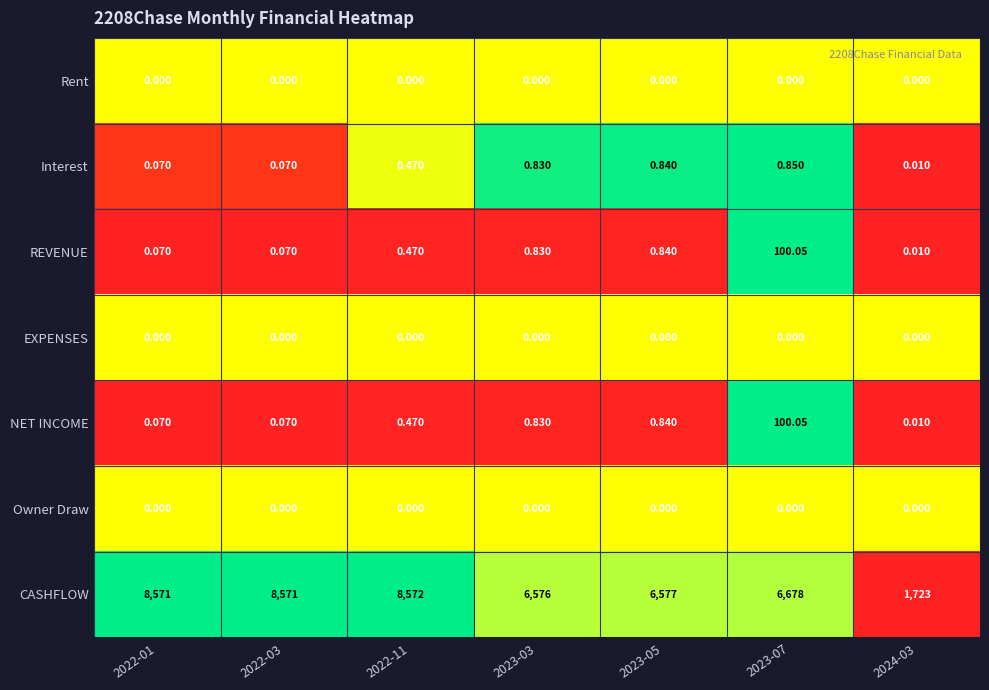

Is the value of REVENUE at 2023-07 greater than the value of Interest at 2022-01?

Yes